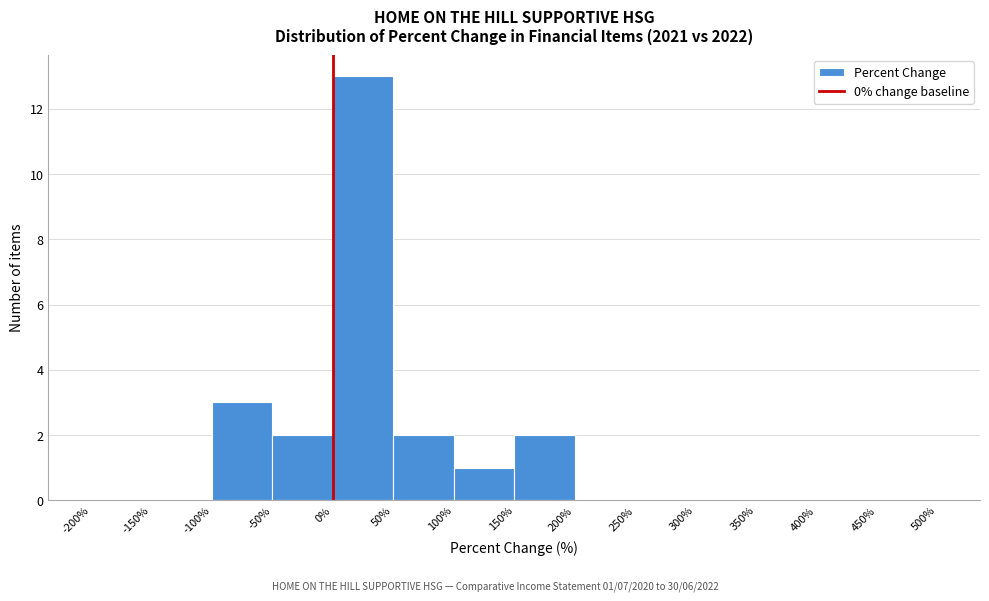

Over which range of the x-axis is the bar tallest?

0% to 50%